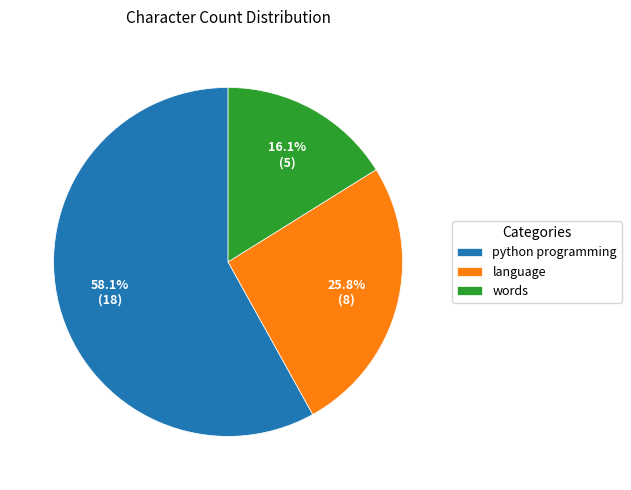

How much of the chart is everything except language?

74.2%